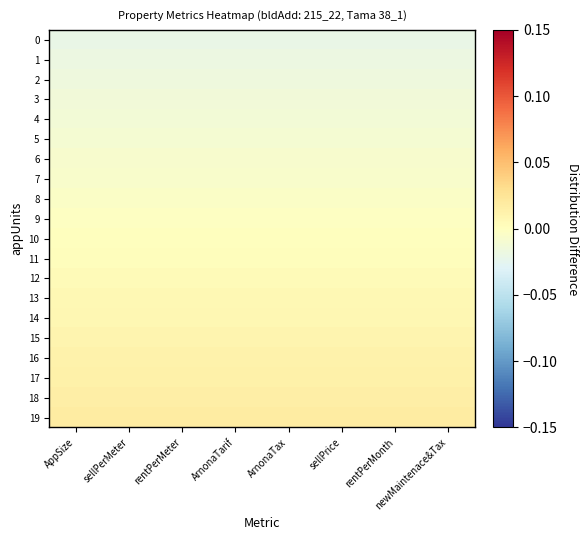

How many distinct data groups are displayed?

20